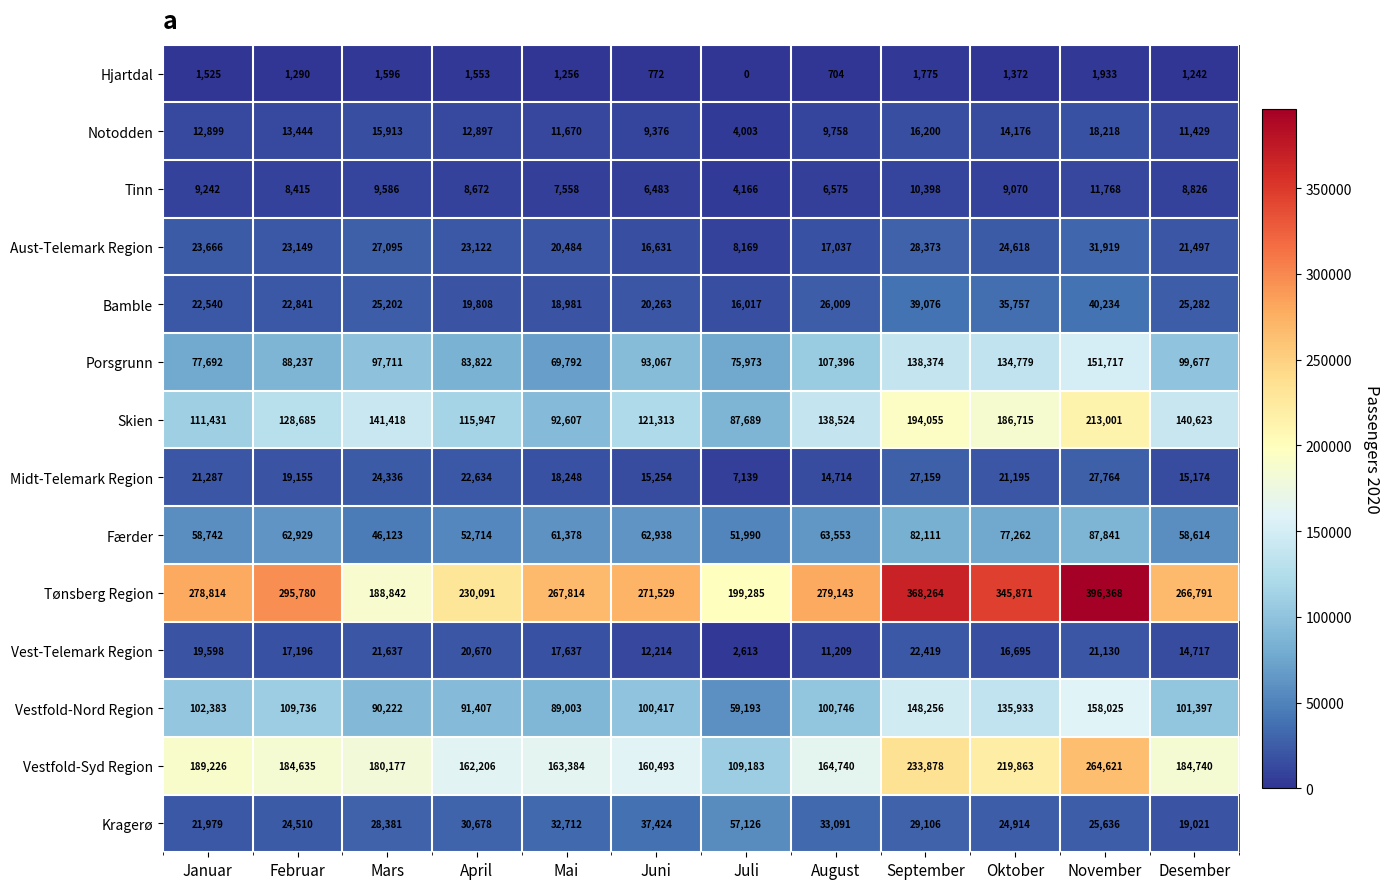

What is the sum of the Skien values at September and August?

332579